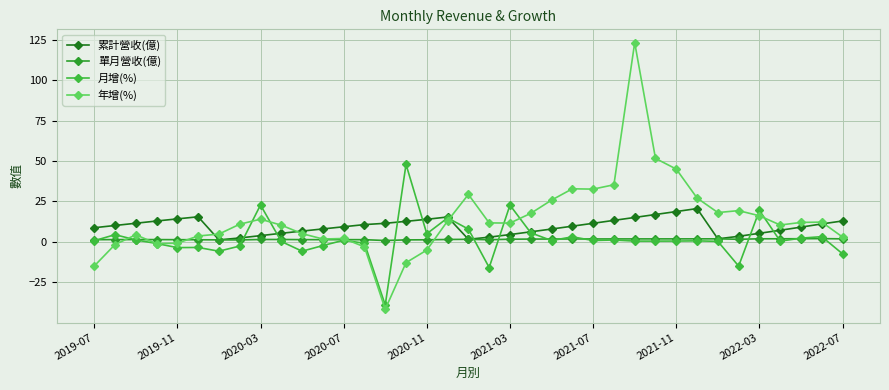

How many categories are shown in the chart?

37